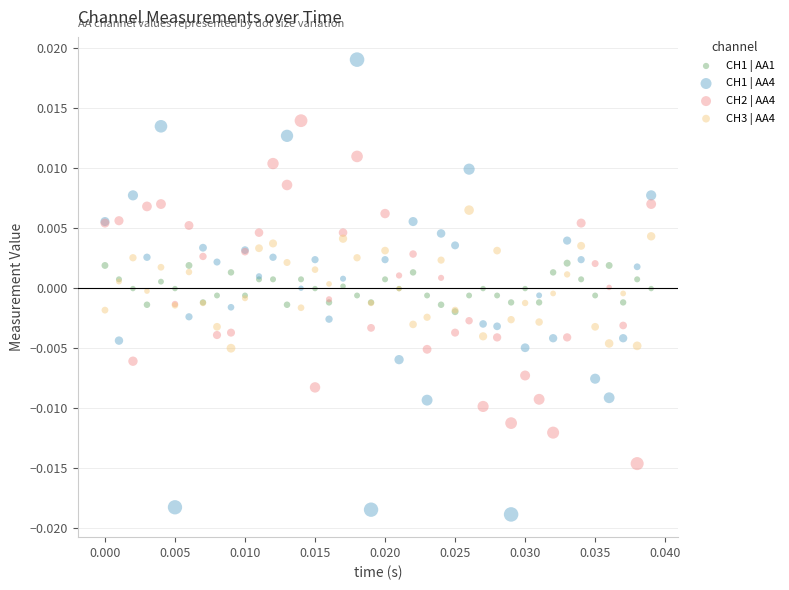

Which series contains the highest Y value?

CH1 | AA4